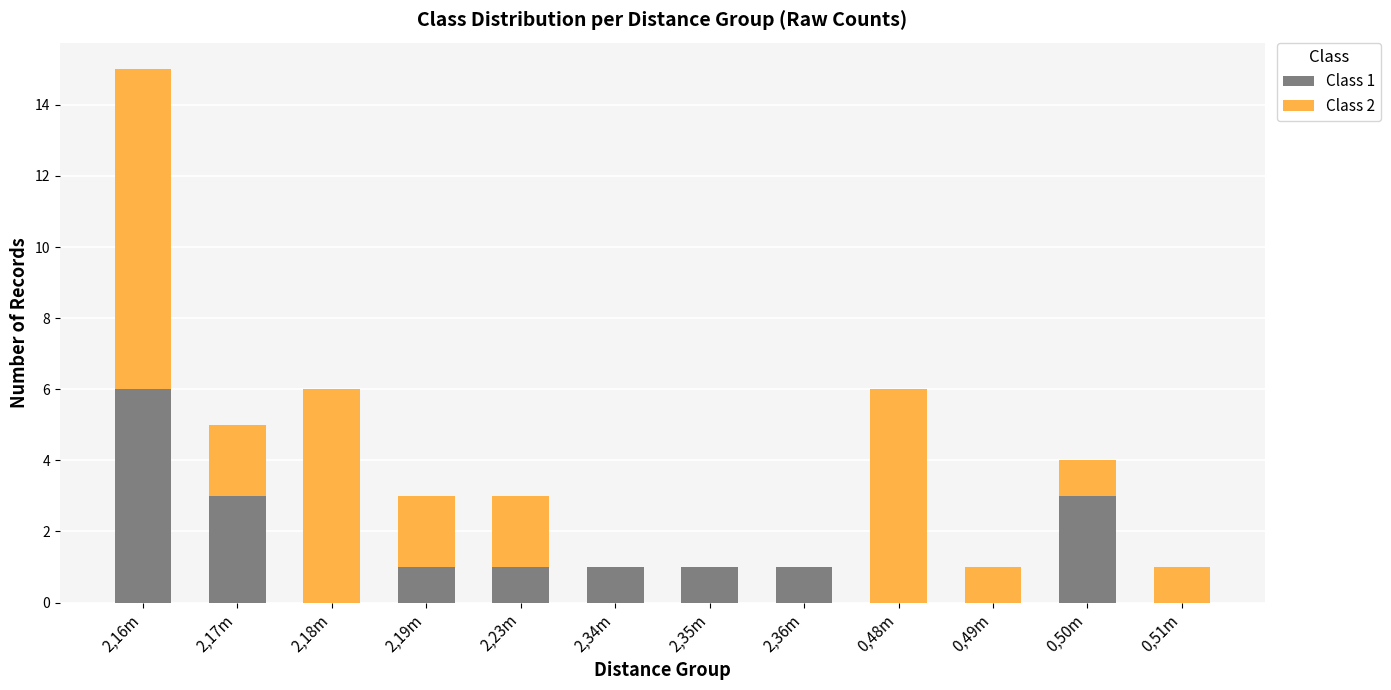

At which label does Class 1 reach its peak?

2,16m